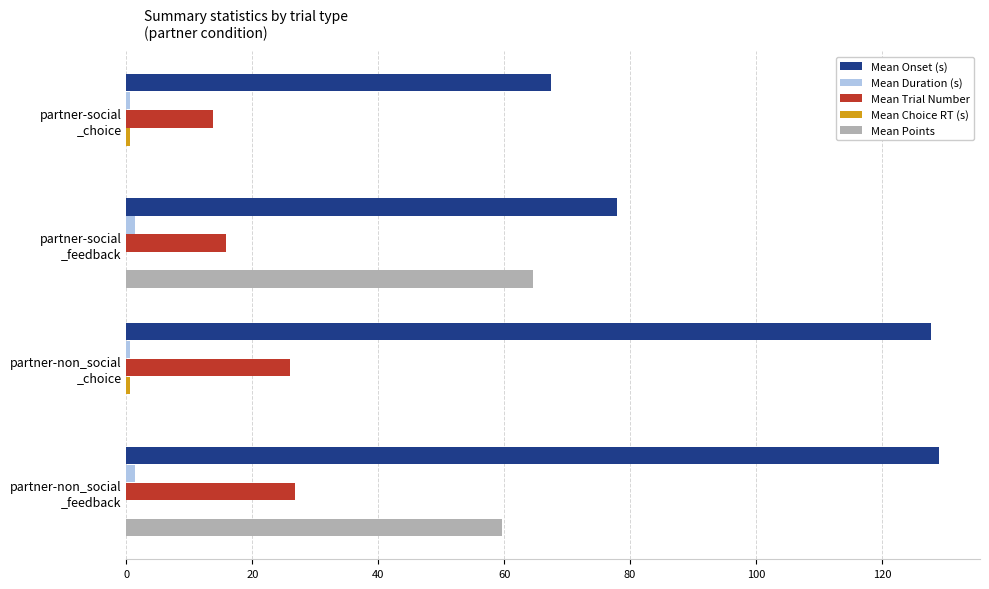

What is the maximum value shown in the chart?

129.1